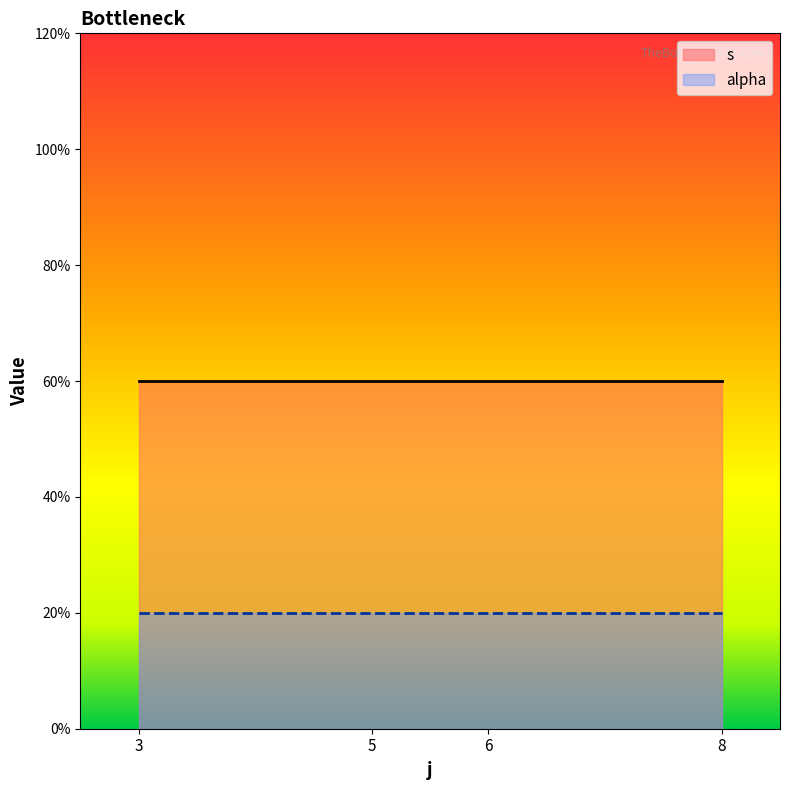

Does the chart have visible grid lines?

No